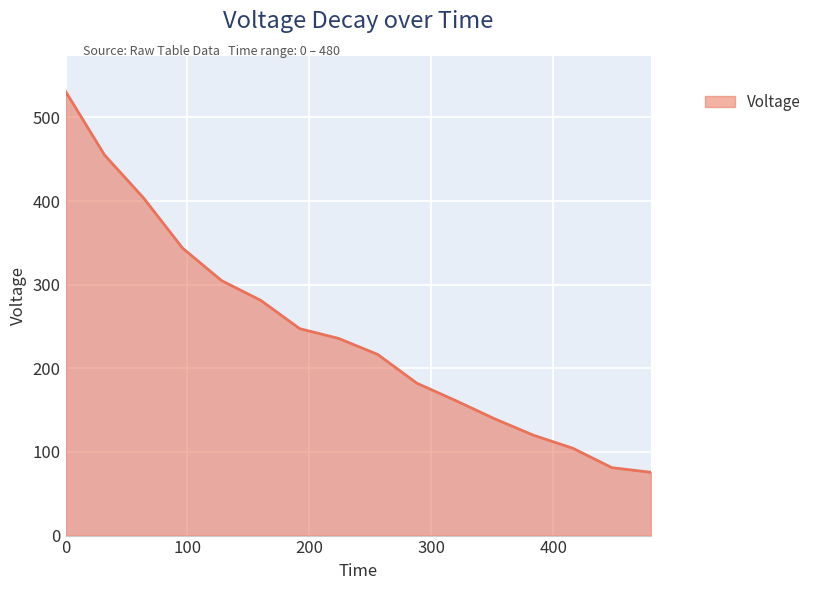

What is the smallest value displayed?

75.7